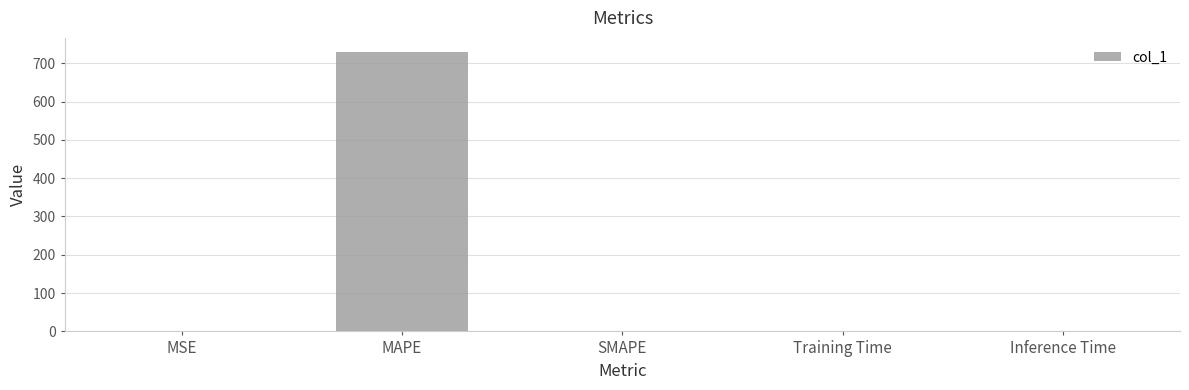

The chart shows a value of 0.0 at Training Time. True or false?

True